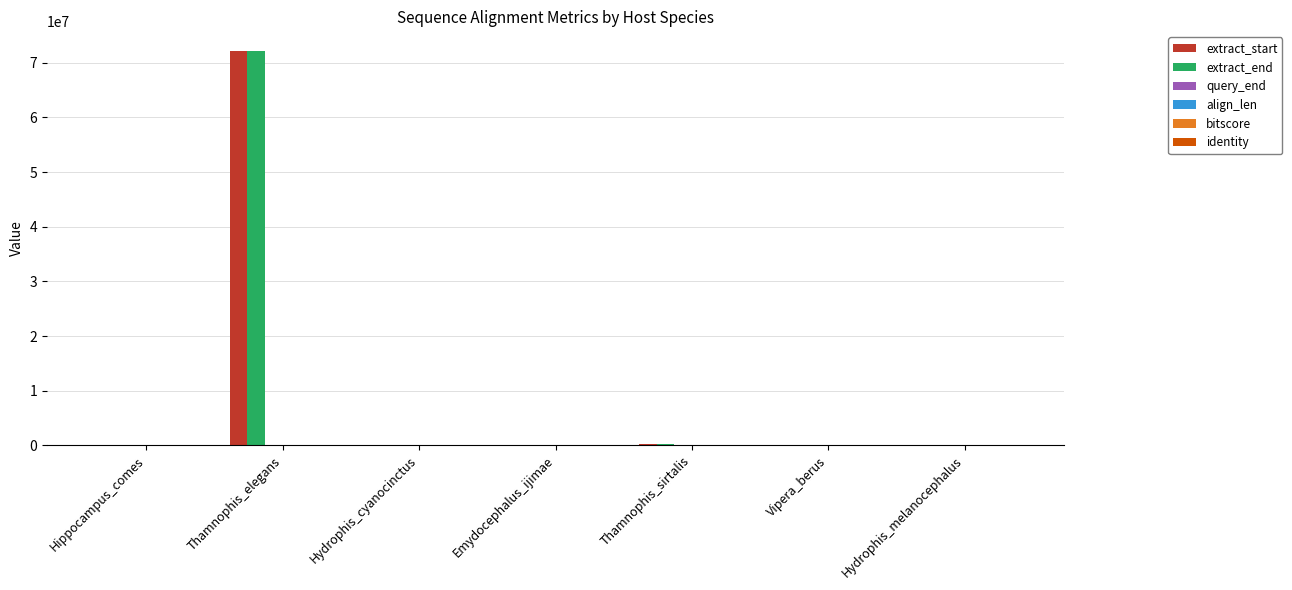

Which label corresponds to the largest value in the chart?

Thamnophis_elegans